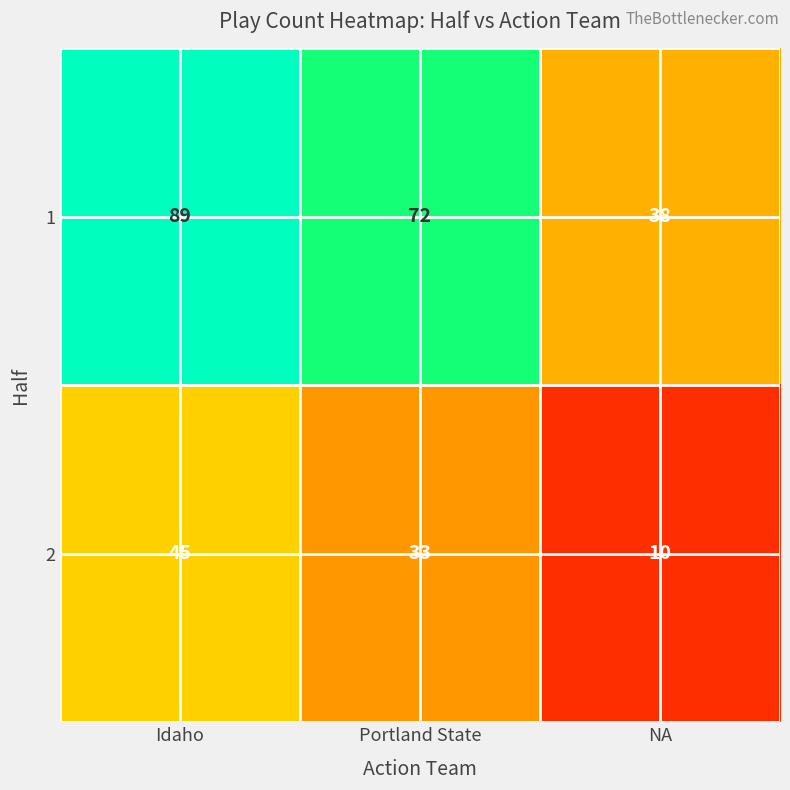

What is the spread (max minus min) of values at Portland State?

39